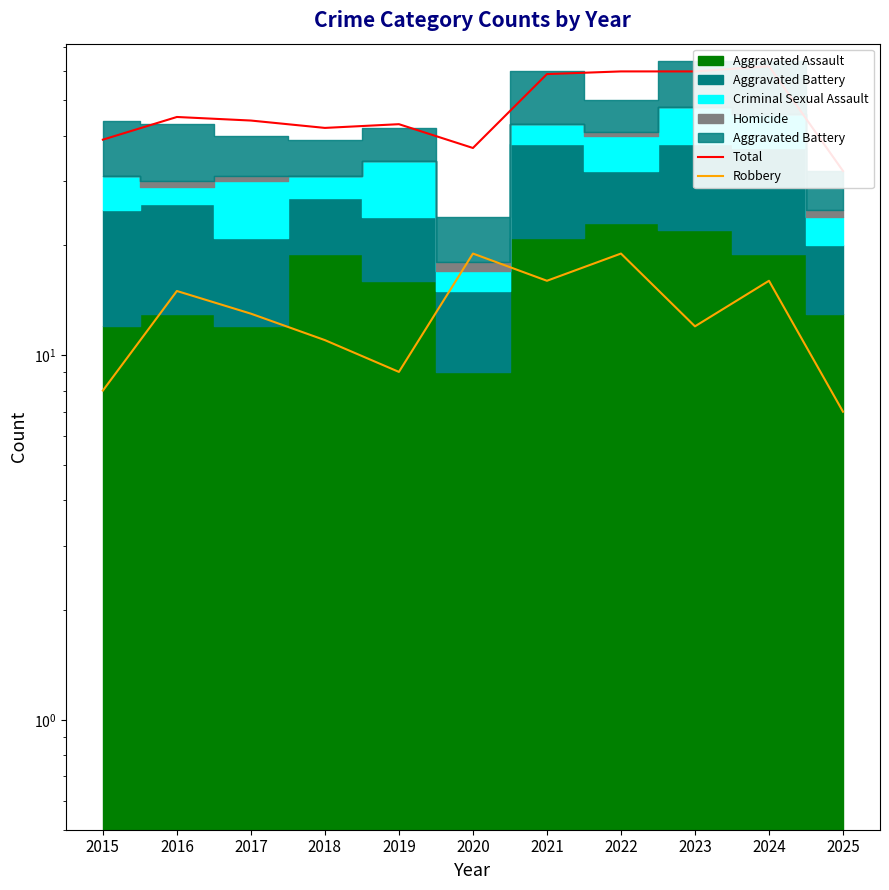

True or false: Total and Robbery cross at least once.

False